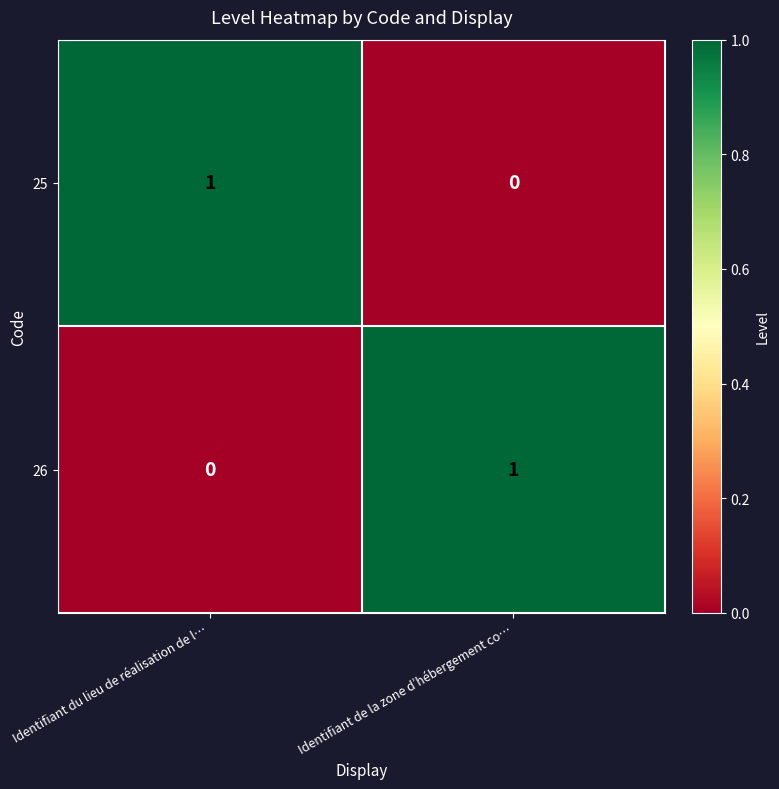

True or false: 26 has a value of 1 at Identifiant de la zone d’hébergement co….

True